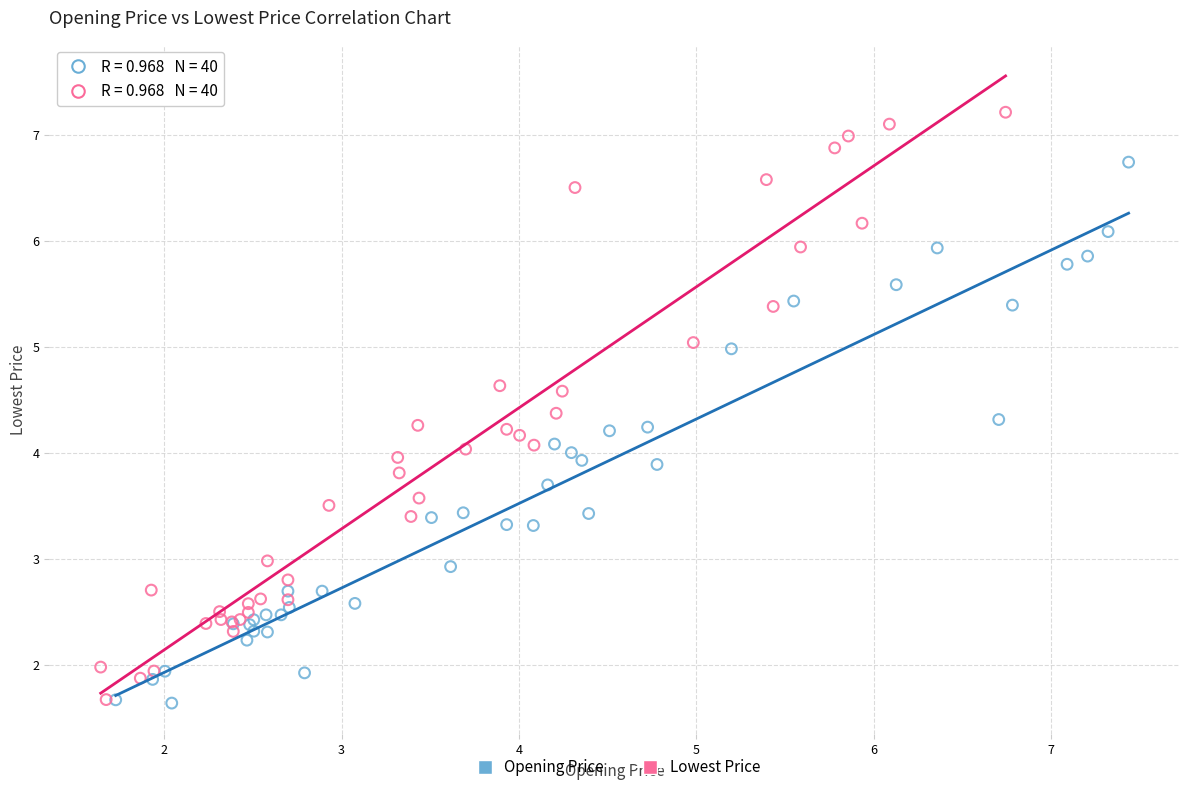

Which series has the largest Y range (max minus min)?

Lowest Price